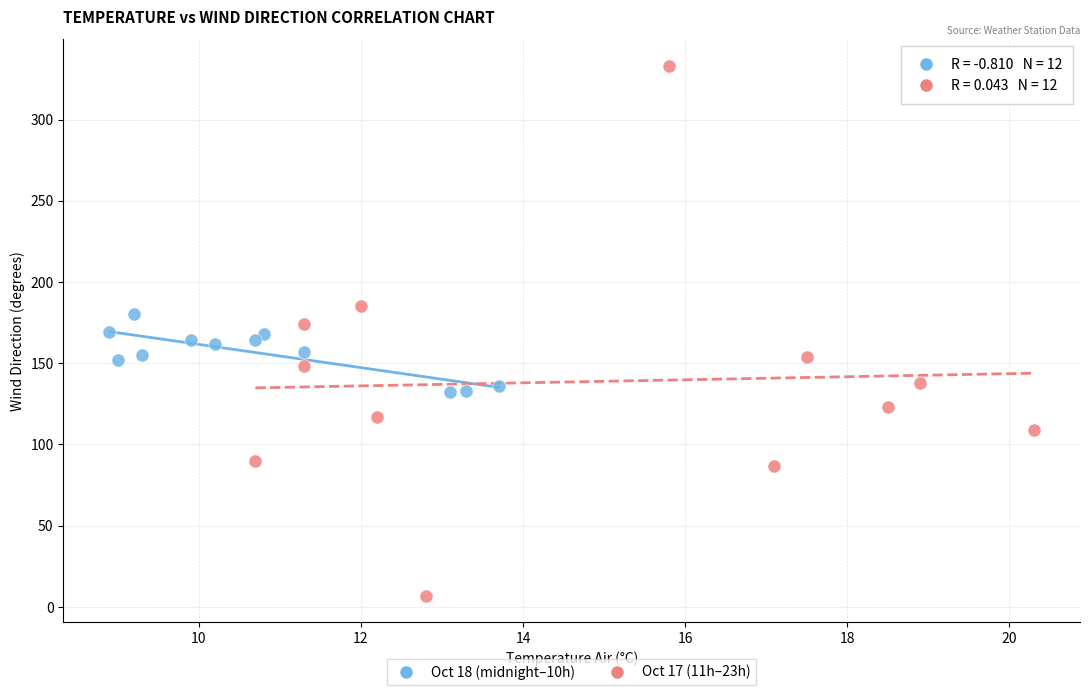

Which series reaches the maximum Y coordinate?

Oct 17 (11h–23h)